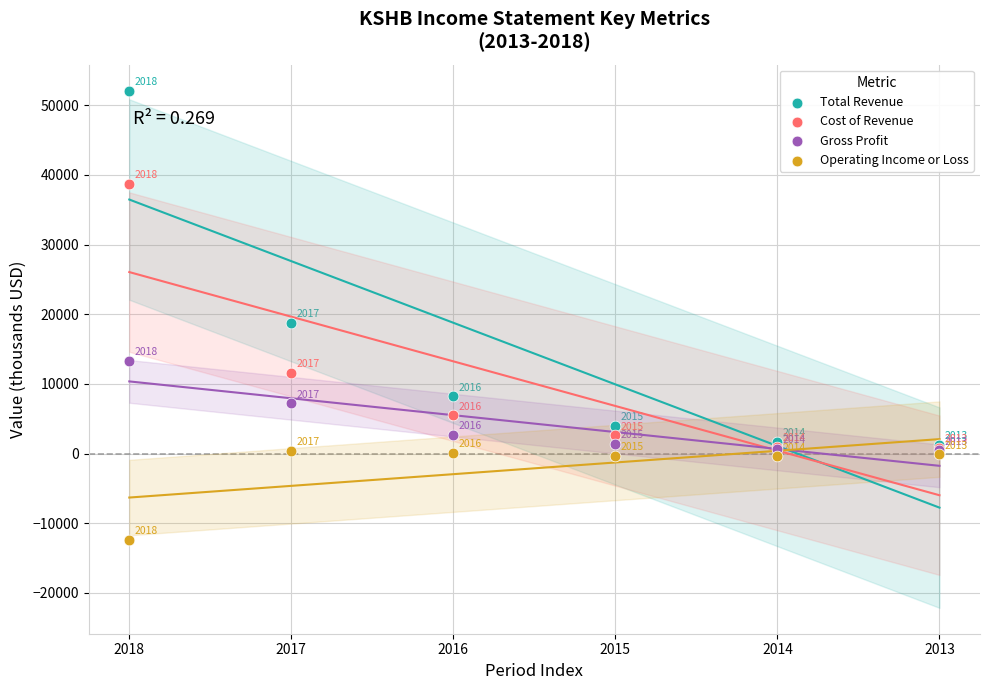

Which series reaches the minimum Y coordinate?

Operating Income or Loss